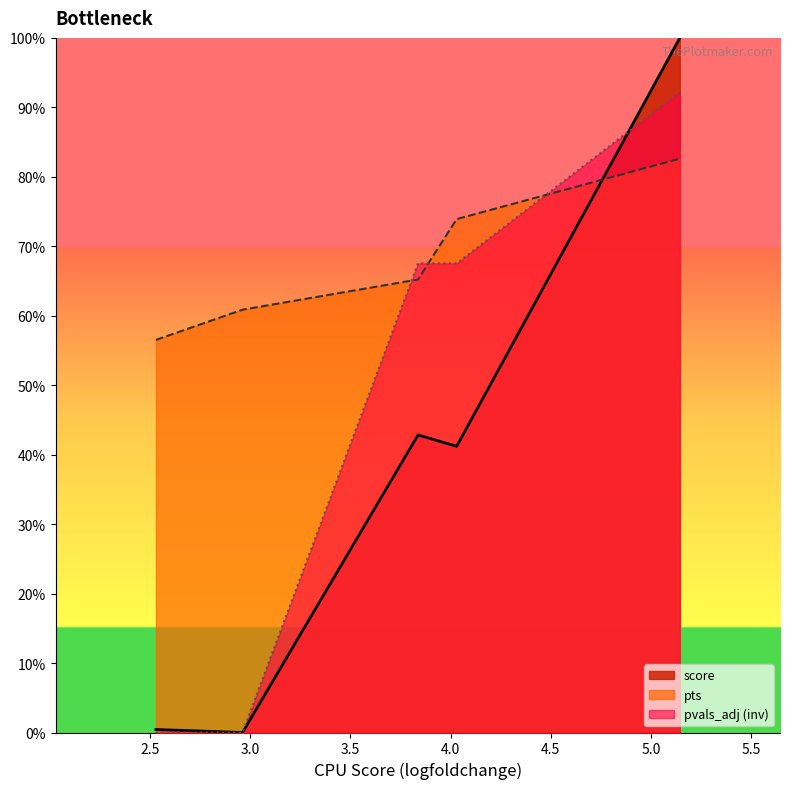

The value of pvals_adj at 4.030216693878174 is 0.4. True or false?

False